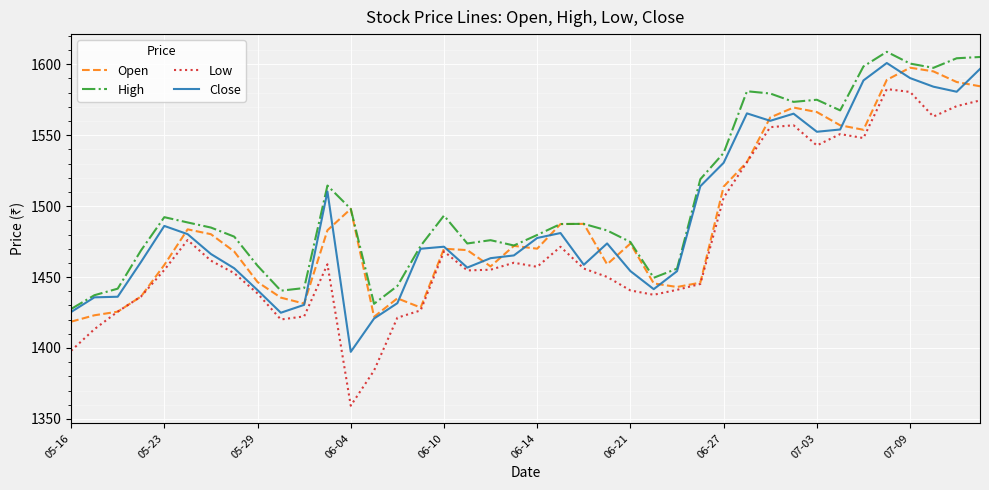

How many values in the Open series are below 1472?

20